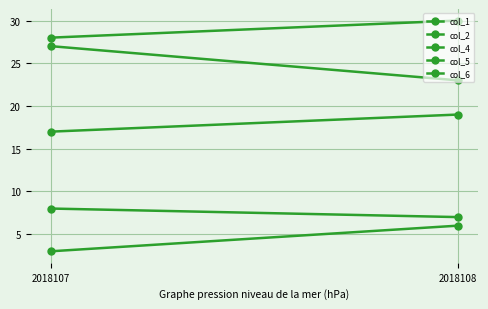

At which label is col_5 closest to 25?

2018107